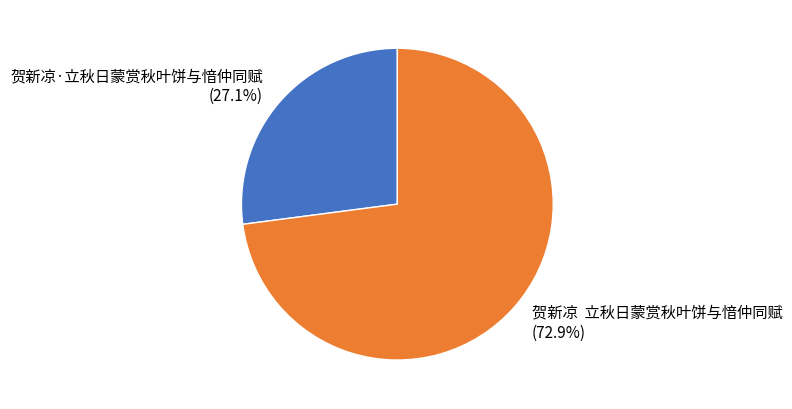

Which category accounts for the majority?

贺新凉 立秋日蒙赏秋叶饼与愔仲同赋